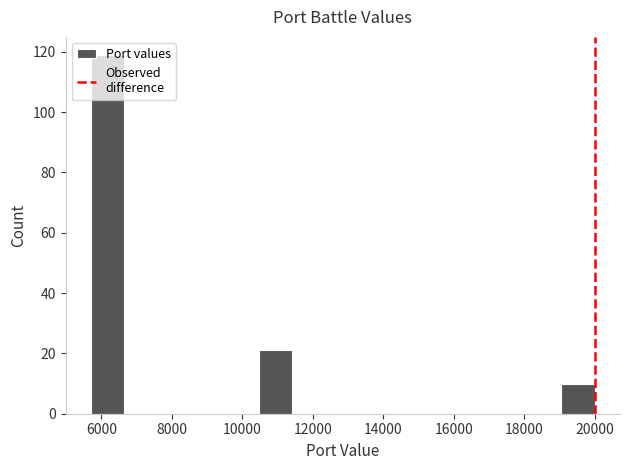

Which range on the x-axis has the tallest bar?

5800 to 6600